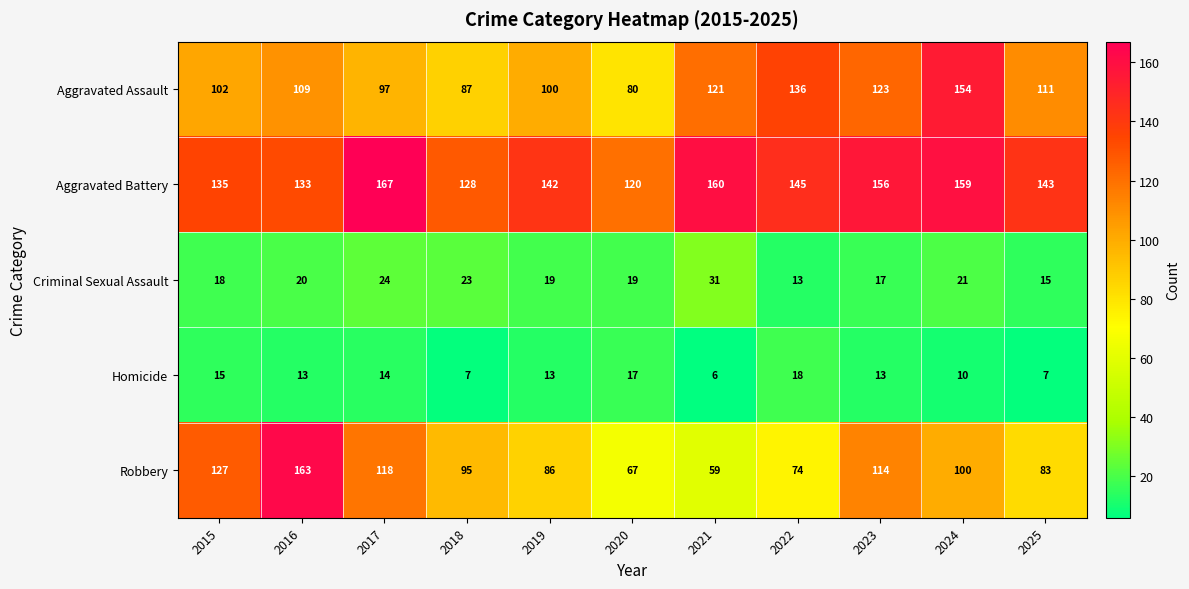

Which series has the largest total across all categories?

Aggravated Battery